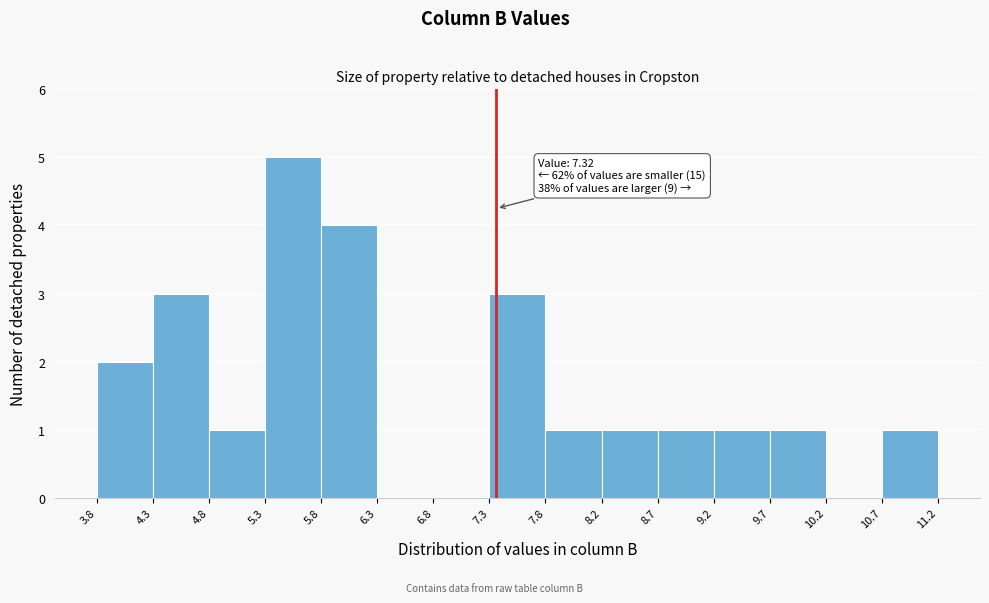

Which range on the x-axis has the tallest bar?

5.3 to 5.8